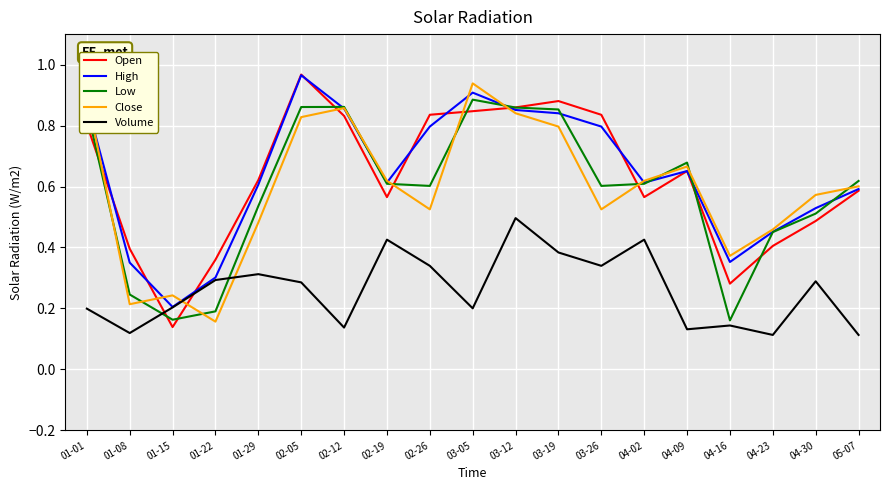

Rank the series at 04-30 from highest to lowest value.

Close, High, Low, Open, Volume